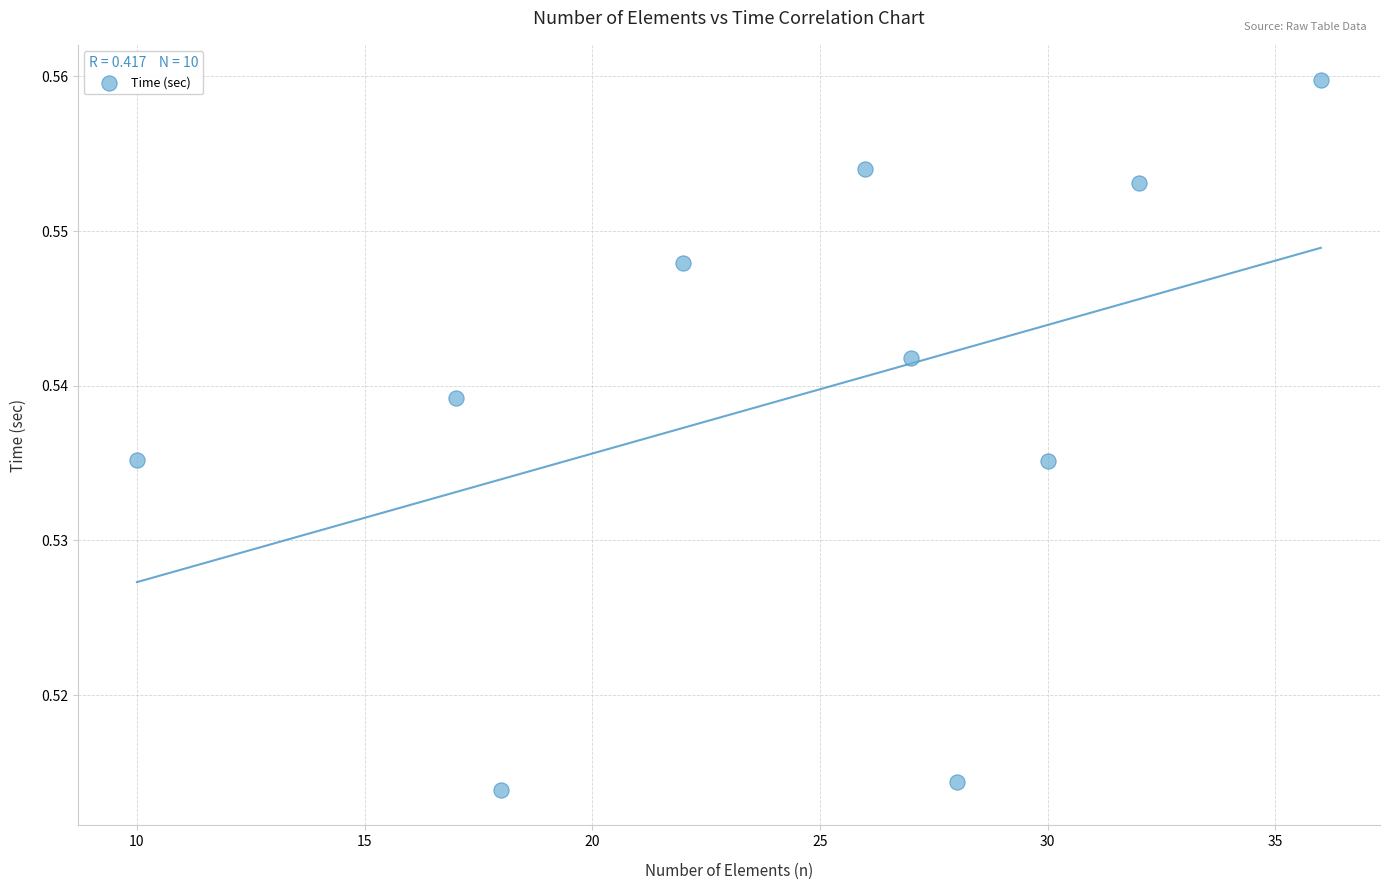

What is the range of X values (max minus min)?

26.0